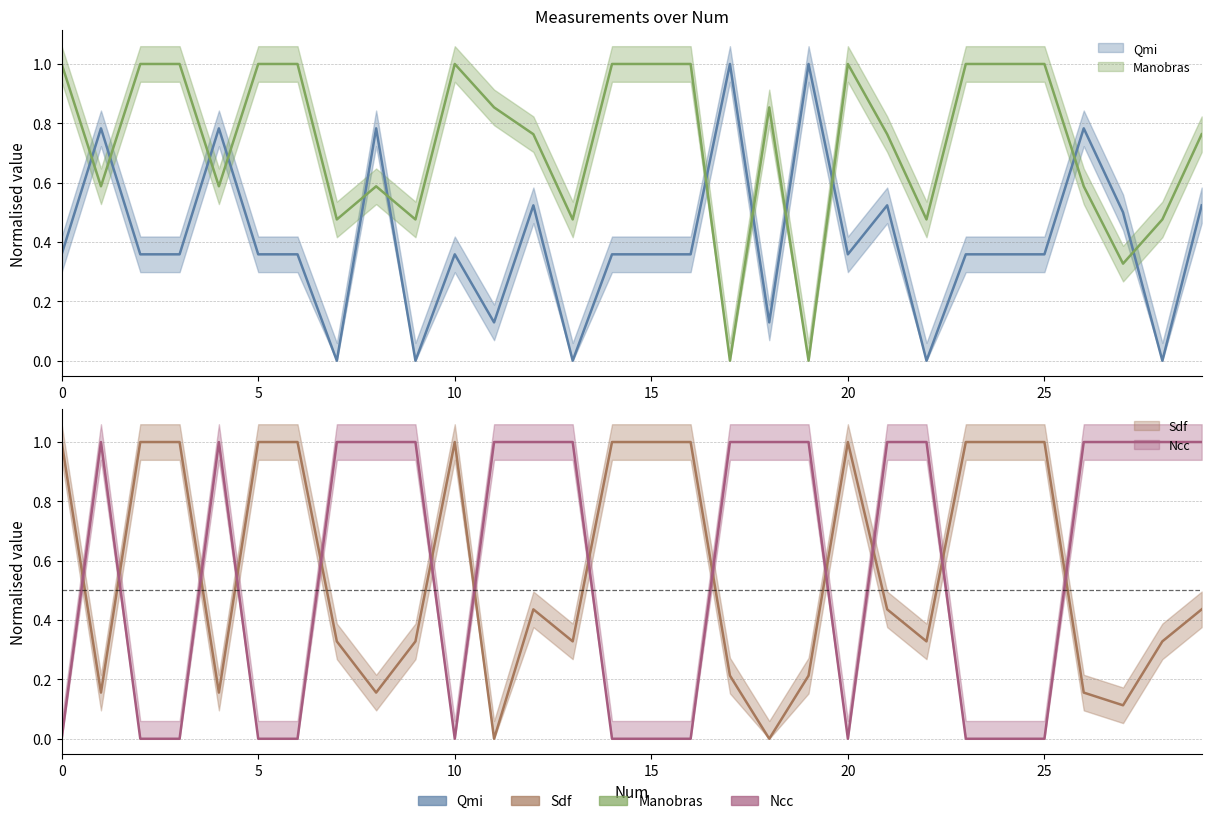

What is the sum of the Qmi values at 3 and 24?

0.7